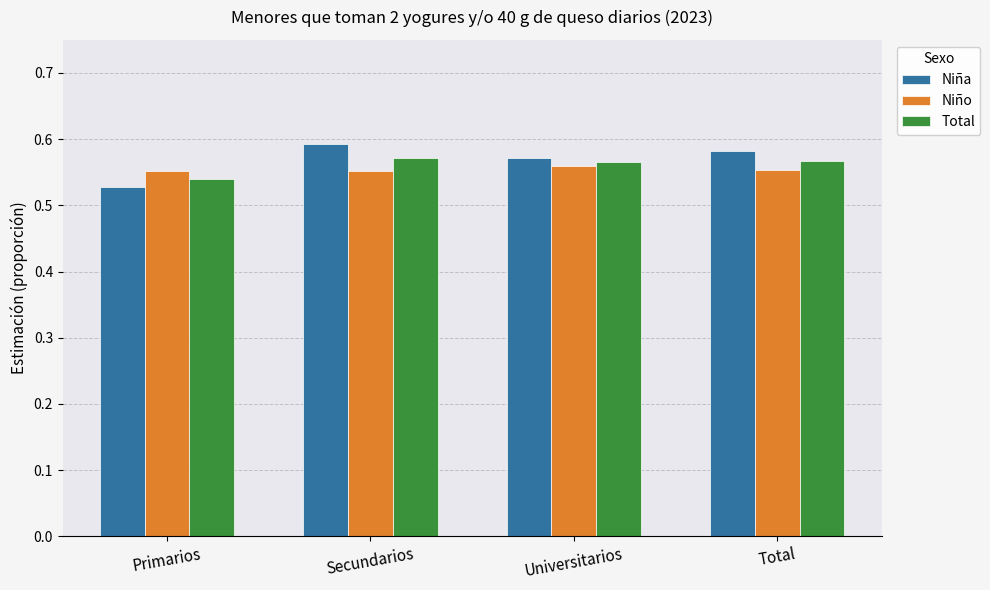

What are all the series names shown in the legend?

Niña, Niño, Total